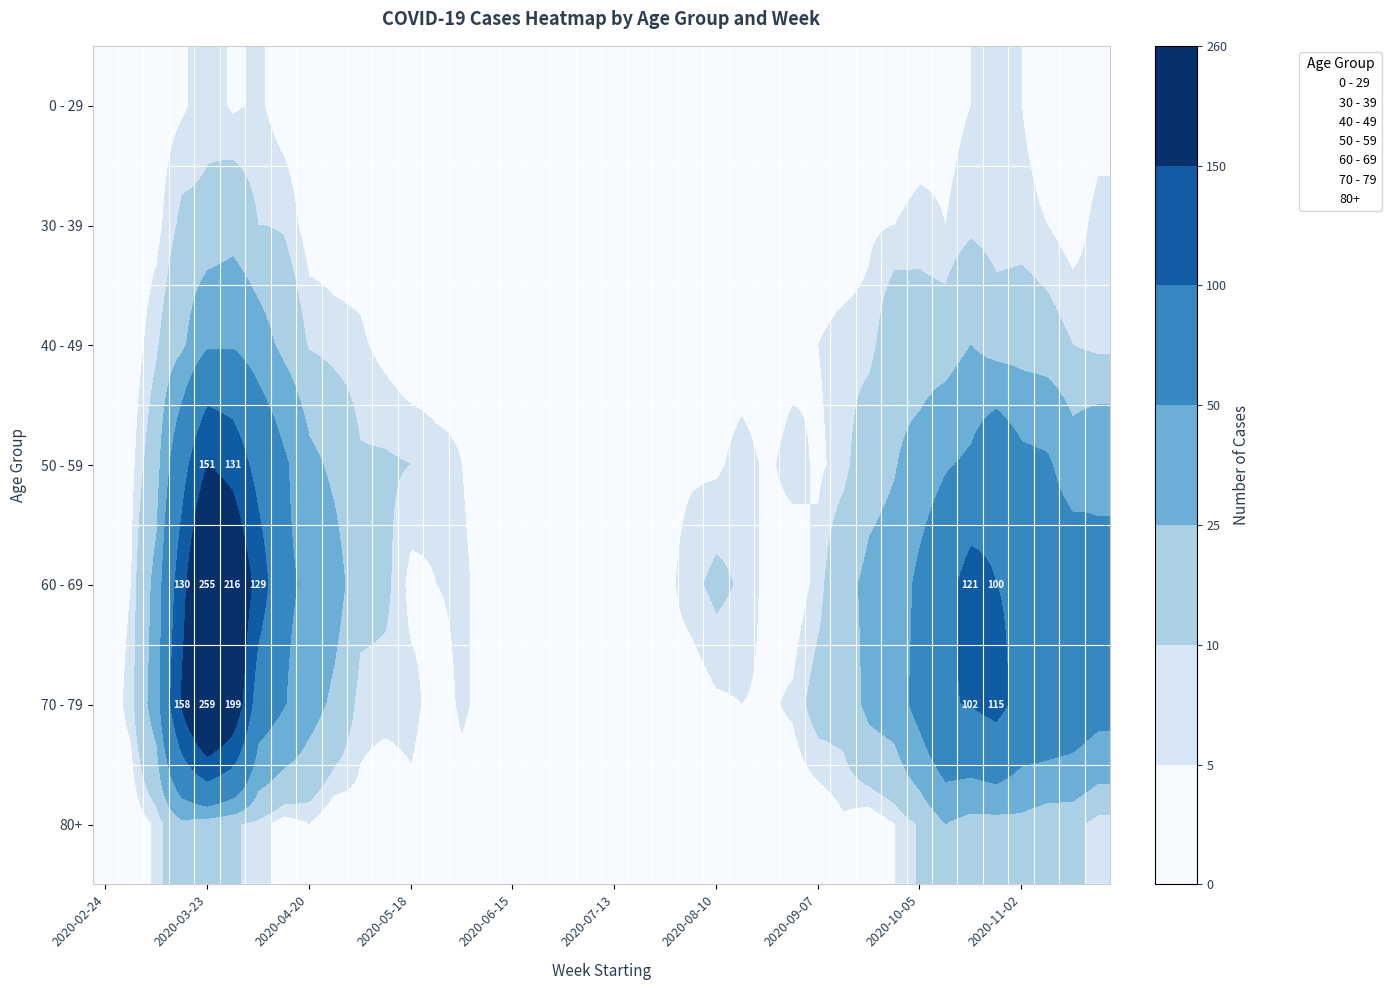

What is the maximum value shown in the chart?

259